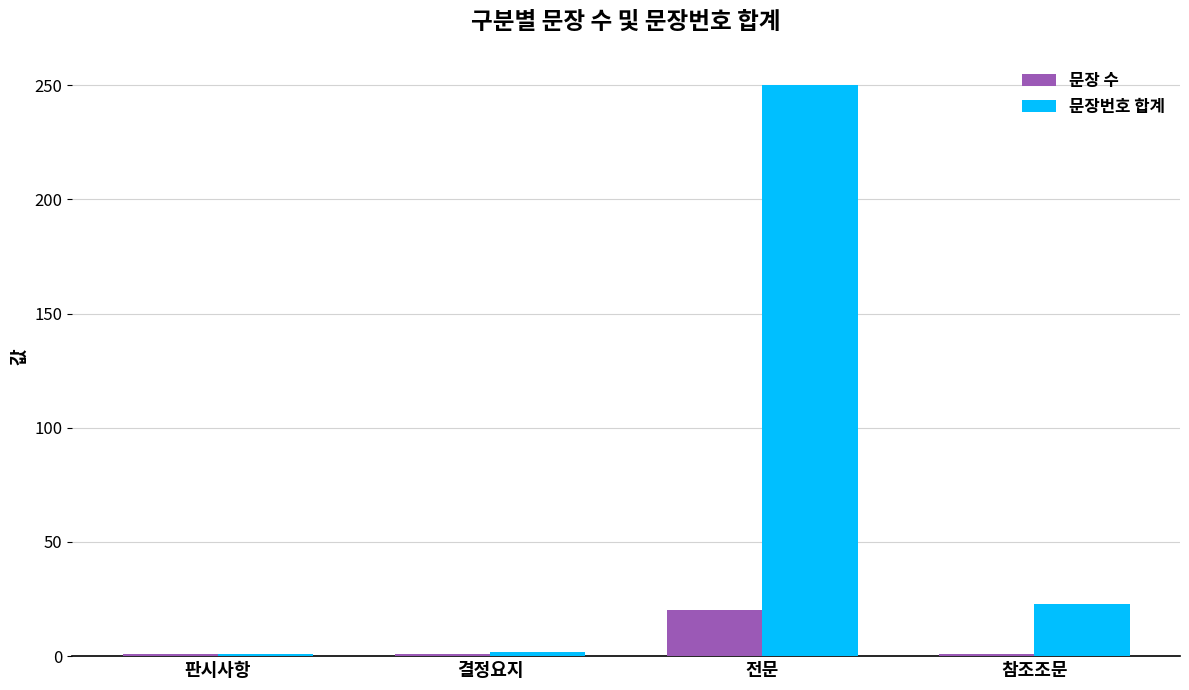

How many values in the 문장번호 합계 series are below 23?

2